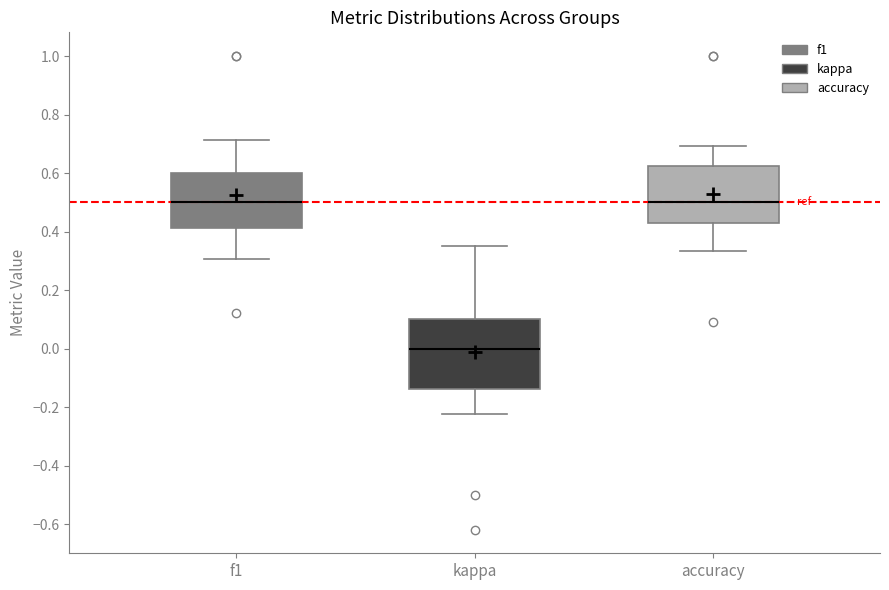

Comparing the boxes themselves (not the whiskers), which one is the tallest?

kappa